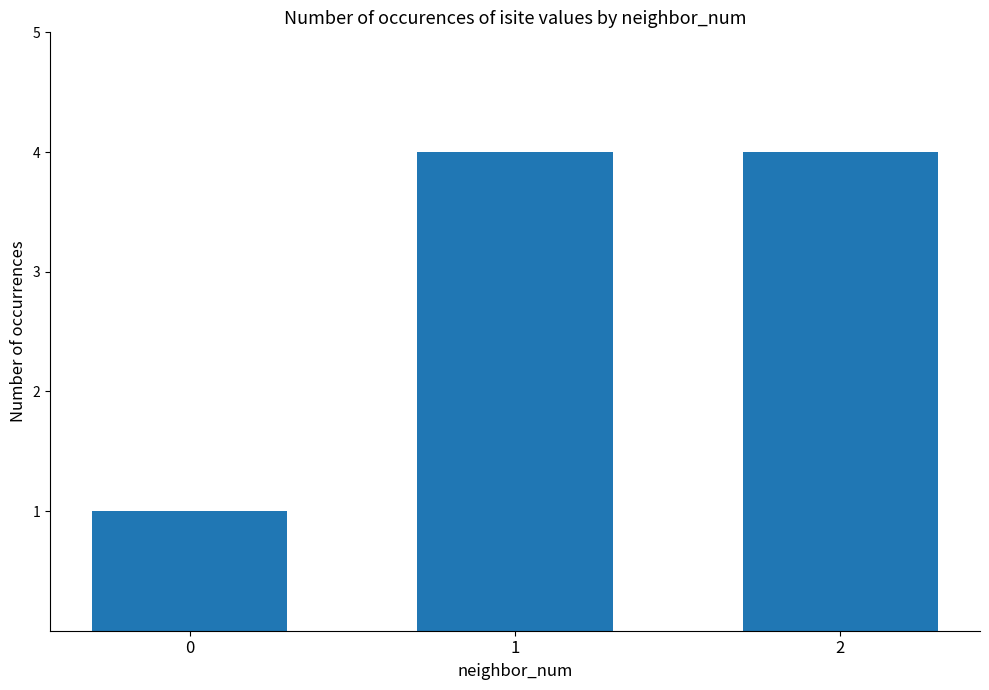

How many bars are there in total?

3